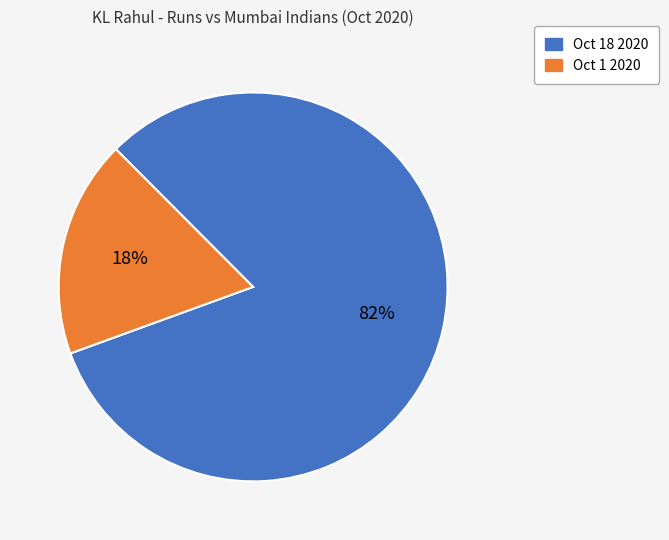

To the nearest percent, what is the difference between the Oct 1 2020 and Oct 18 2020 slice percentages?

64%